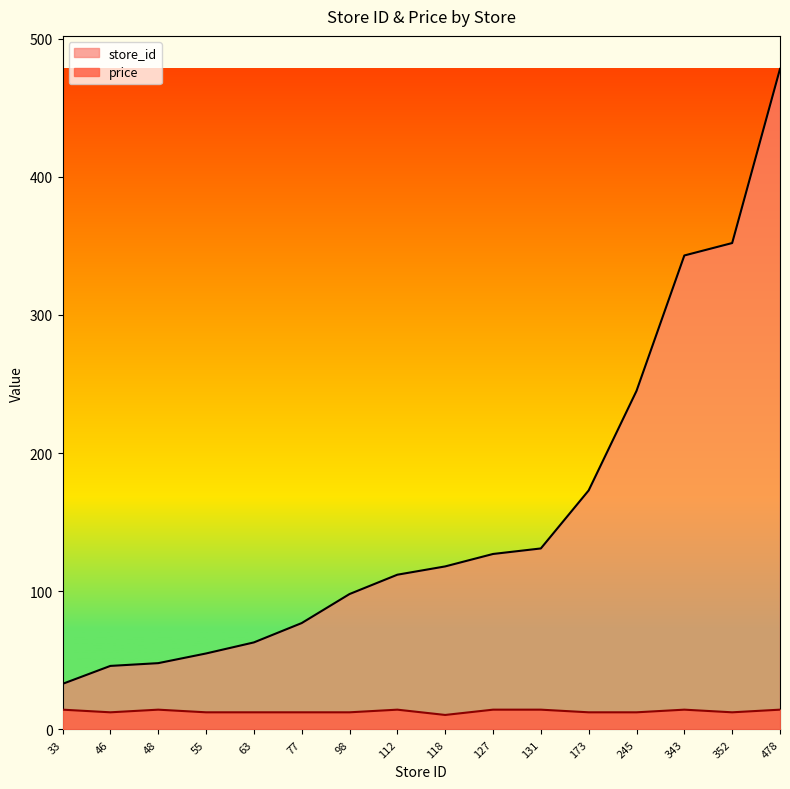

True or false: price and store_id intersect in this chart.

False